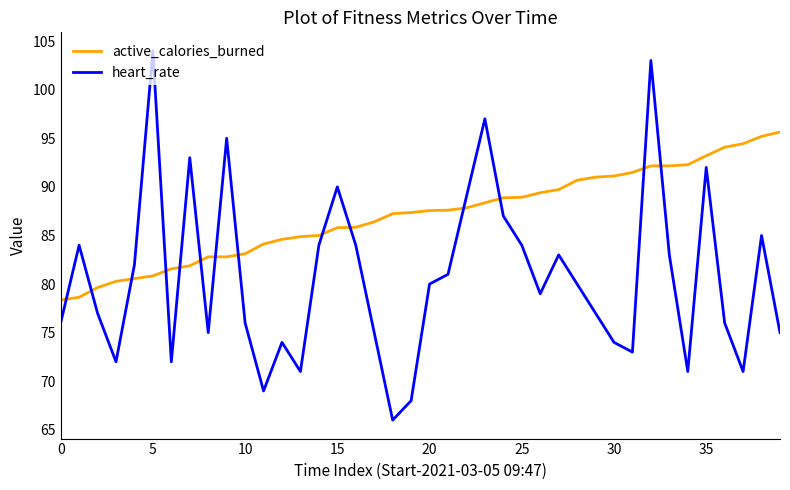

What is the minimum value shown in the chart?

66.0